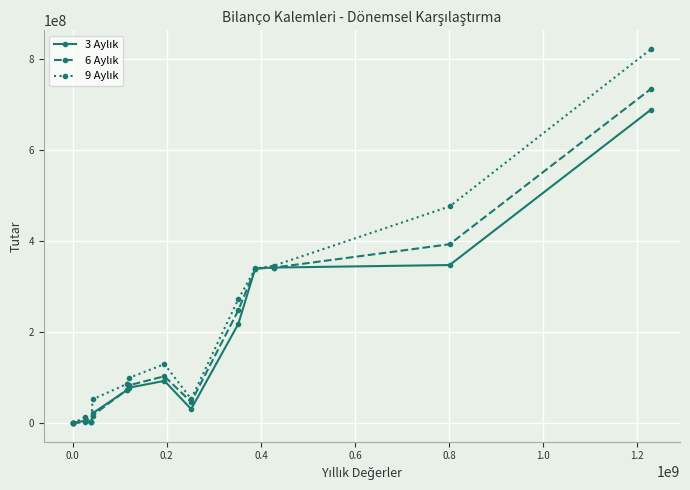

What is the maximum value shown in the chart?

821200334